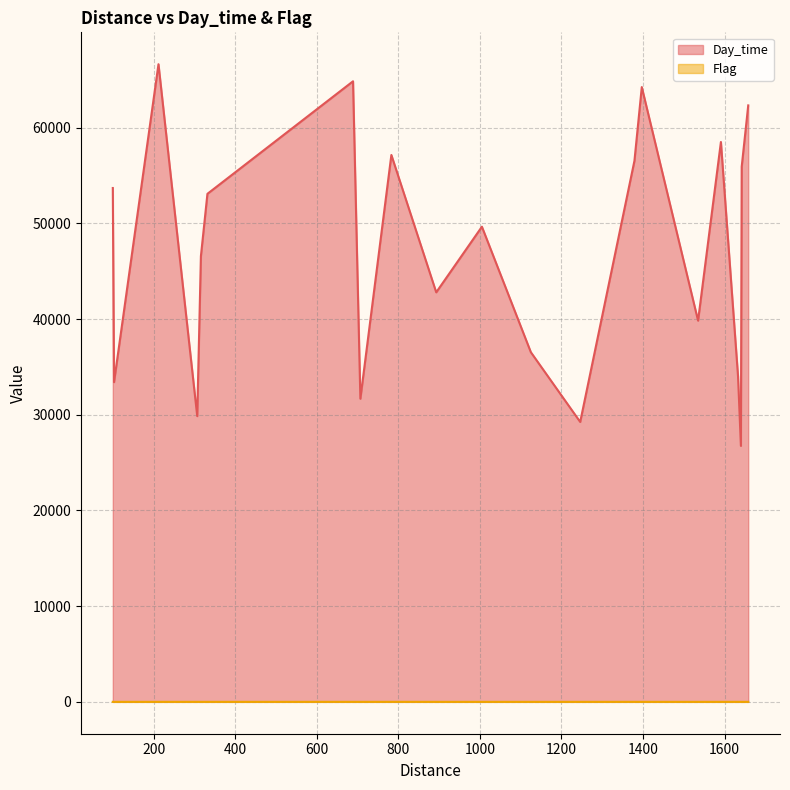

In Flag, how many points are higher than both neighbors (excluding endpoints)?

5